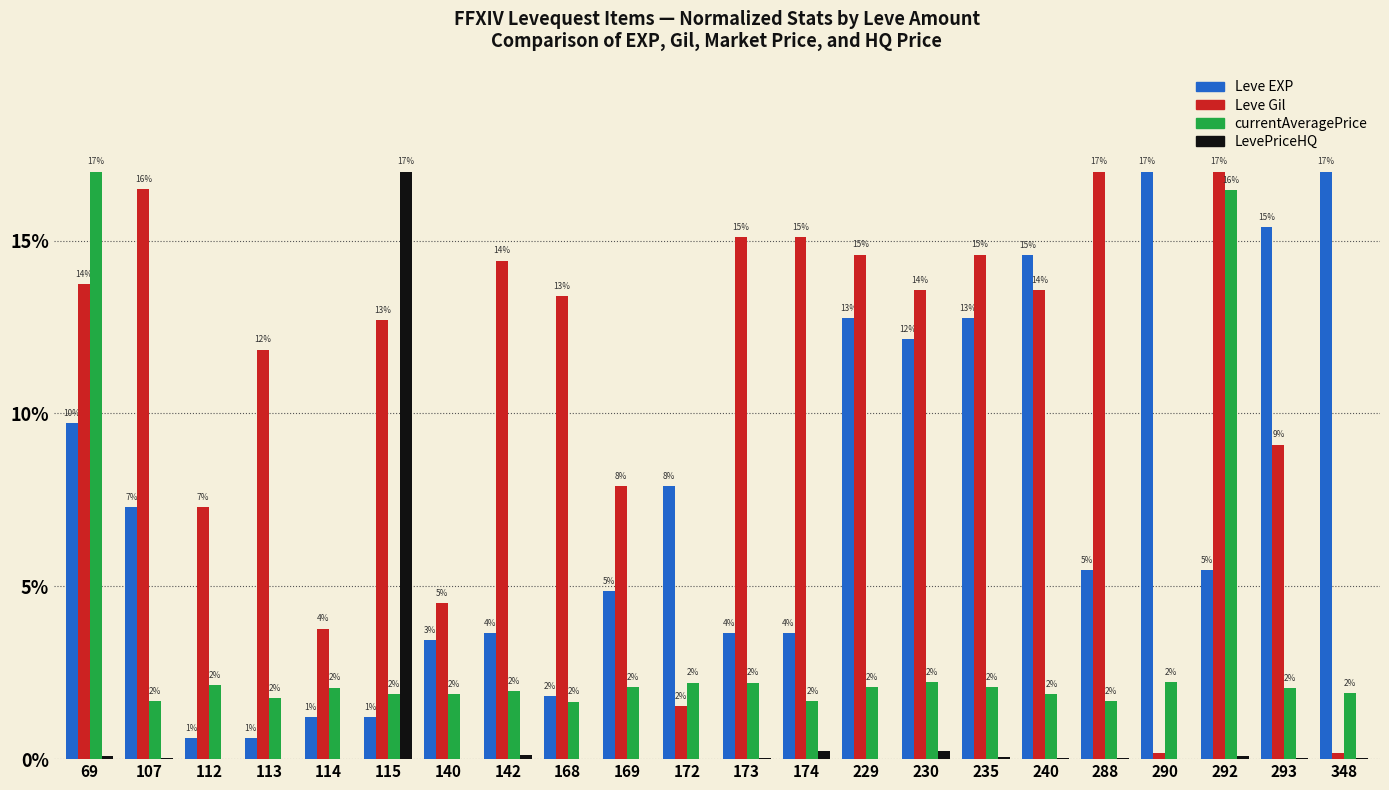

Are the bars horizontal?

No